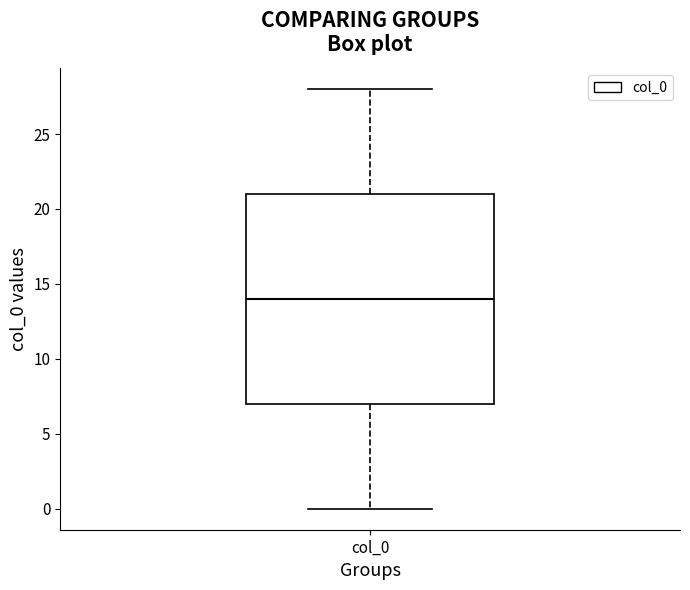

Transcribe this box plot: give where the median line is, the range the box spans, and where the two whiskers end, as read against the y-axis. The values are not printed on the chart, so give them approximately, as read against the axis.

median 14, box 7 to 21, whiskers 0 to 28